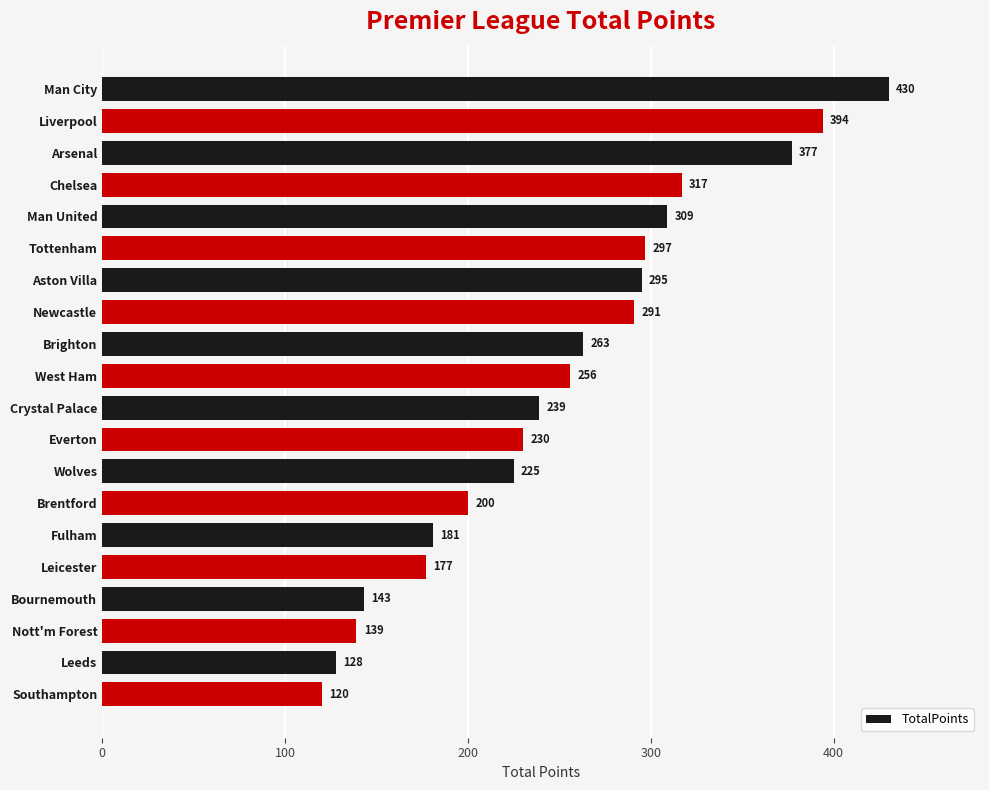

What is the difference between the maximum and second lowest values?

302